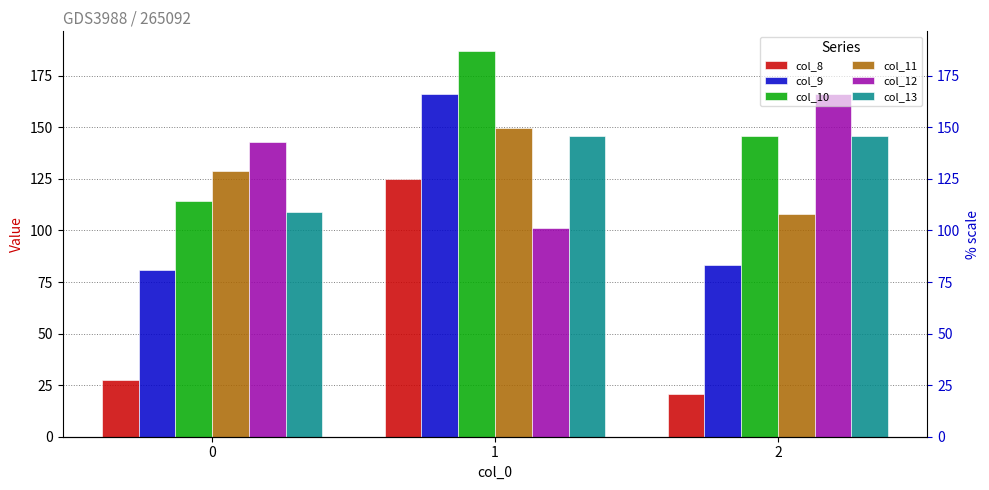

What is the difference between the highest and lowest values at 0?

115.7